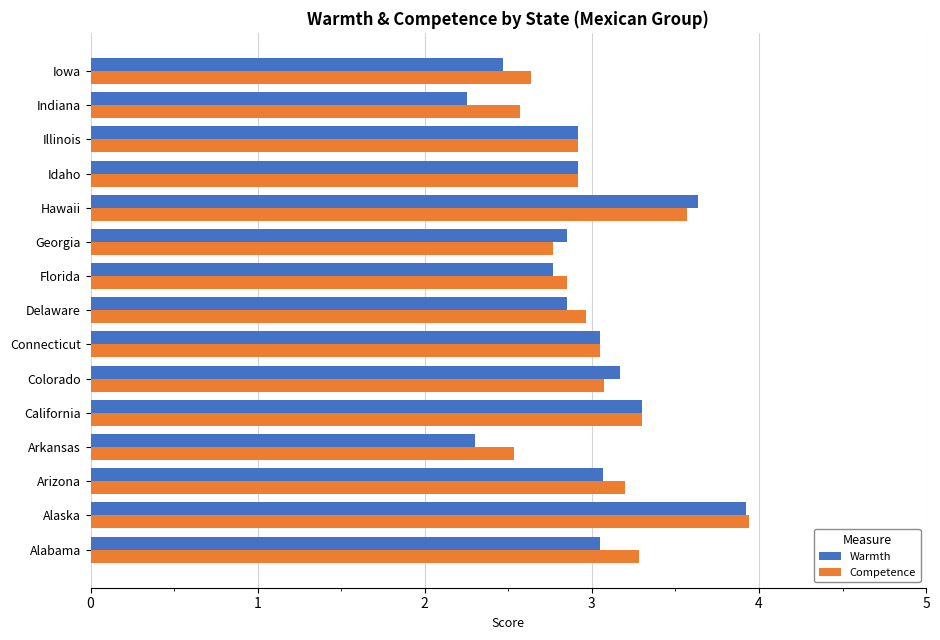

True or false: Warmth has a value of 3.8 at Indiana.

False